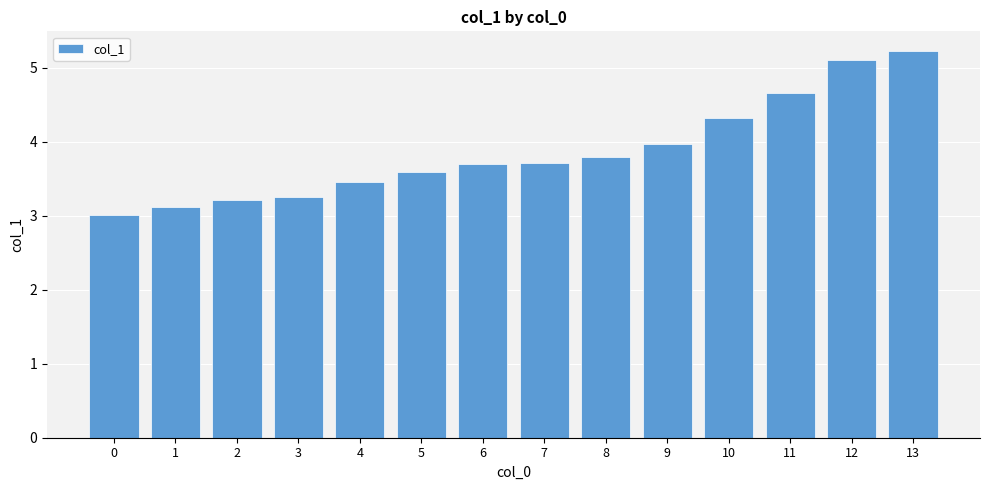

Is it true that the value at 8 is 3.8?

True